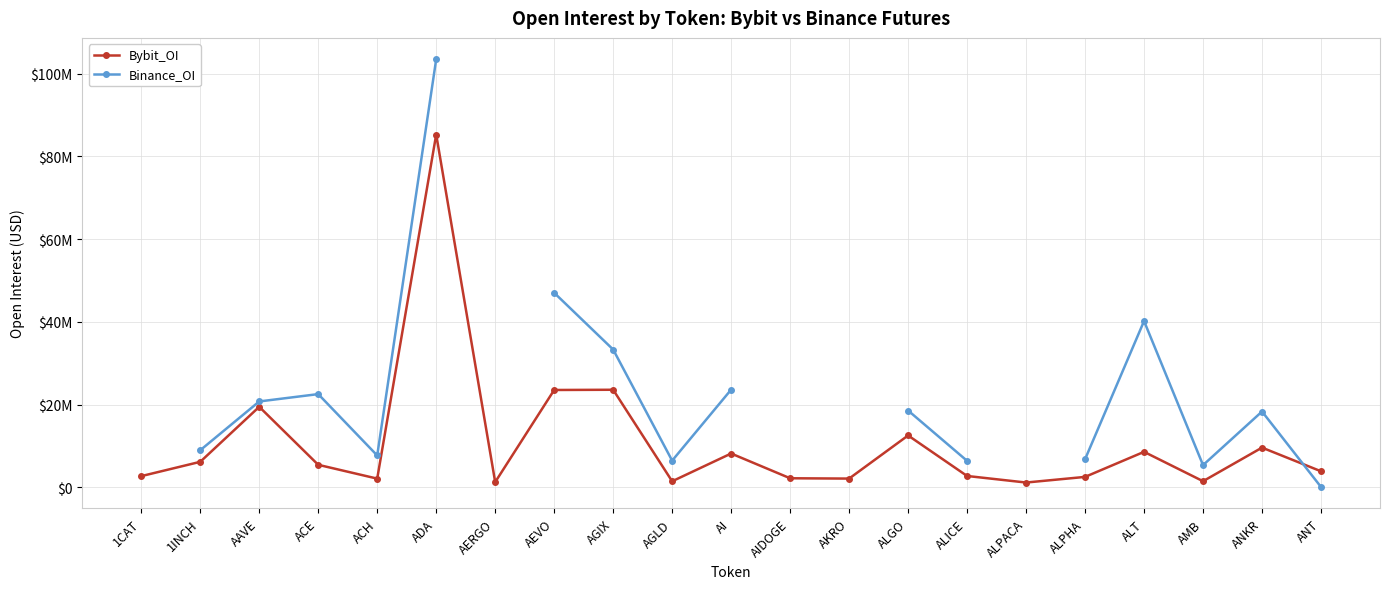

True or false: Bybit_OI has a value of 8592766.0 at ALT.

True